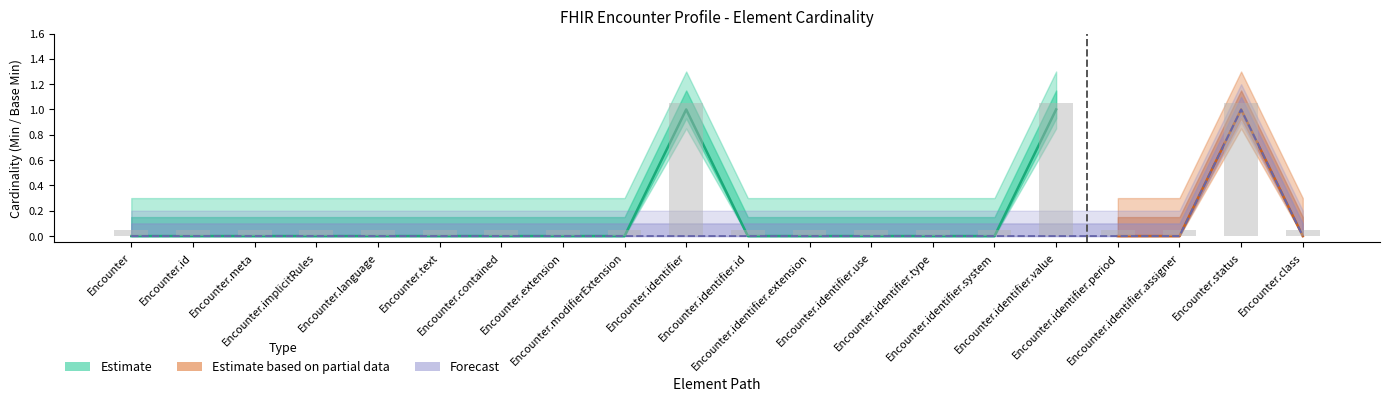

True or false: Estimate has a value of 0 at Encounter.contained.

True